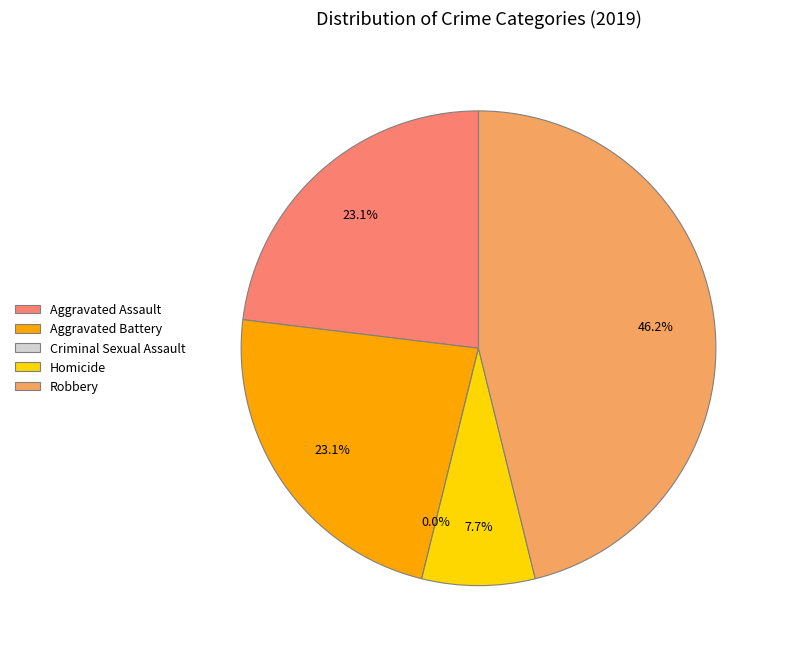

Approximately how many times larger is the value at Robbery compared to Aggravated Assault?

2.0